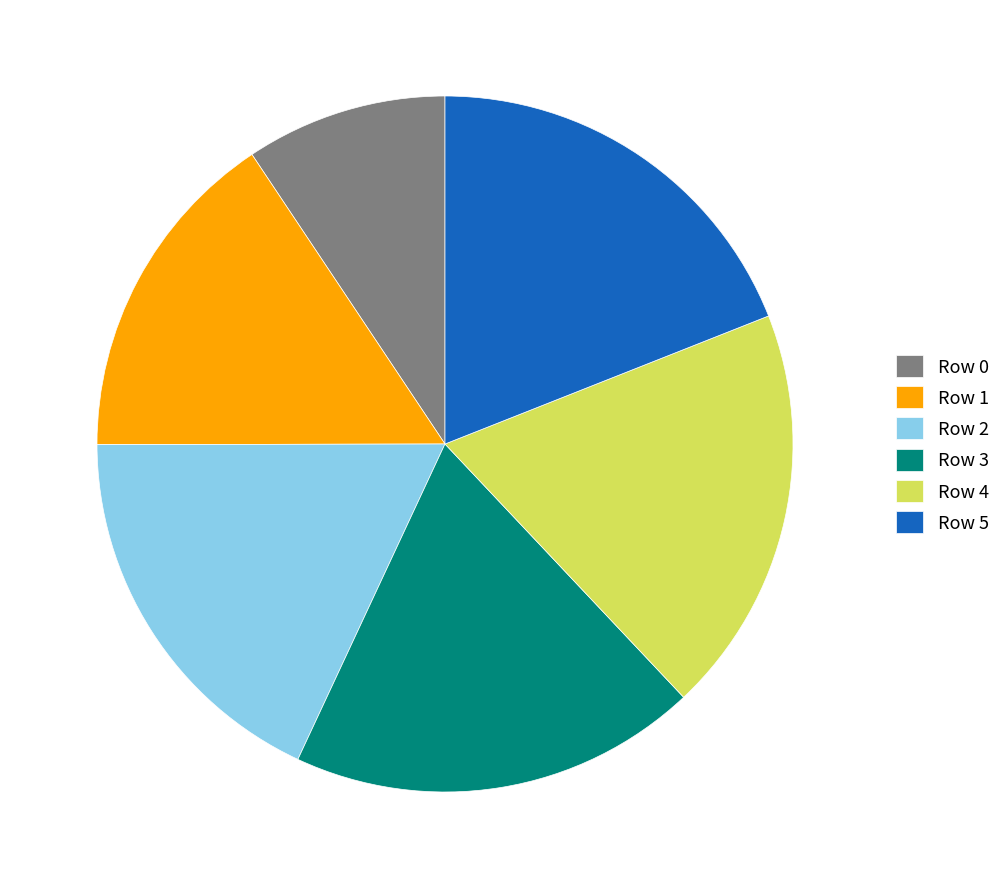

True or false: Row 3 accounts for 7% of the total.

False